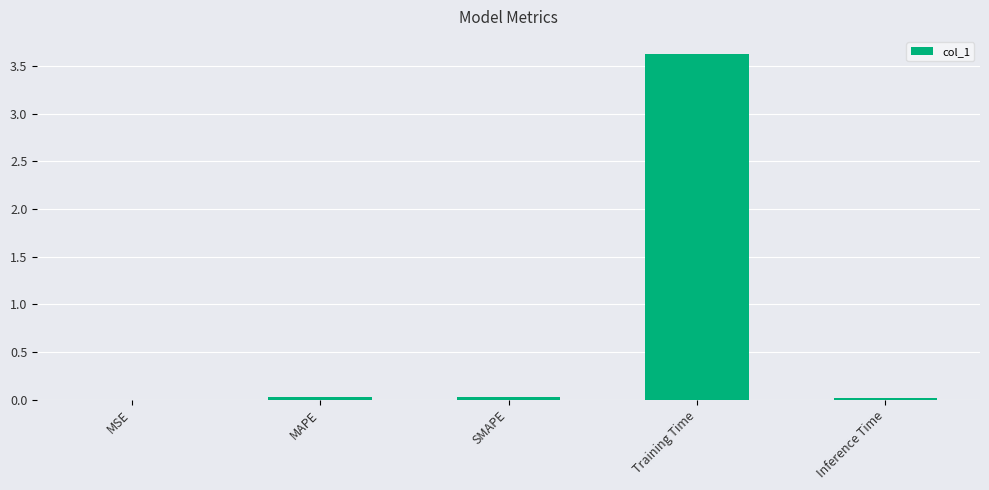

What value does the data have at Training Time?

3.6